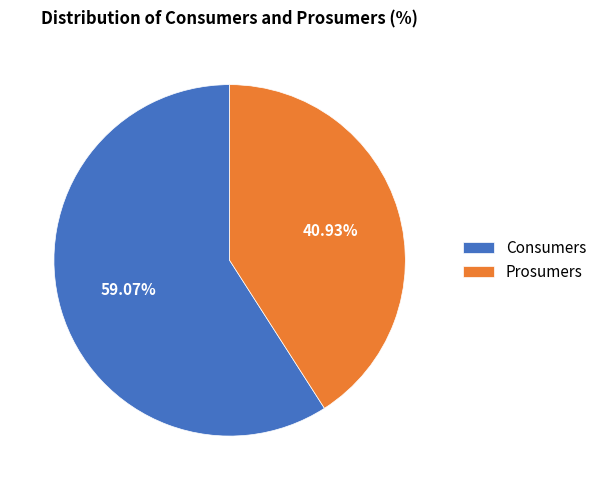

Is it true that Prosumers is 41% of the pie?

True